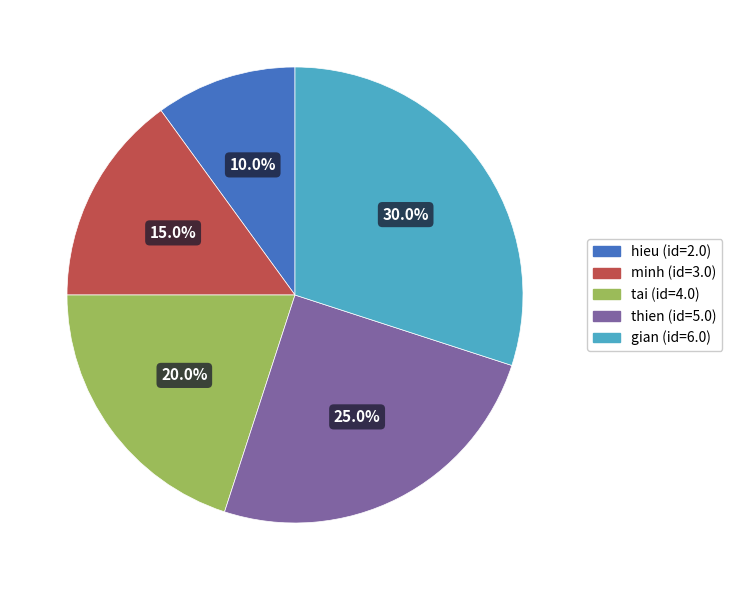

How many slices are in this pie chart?

5